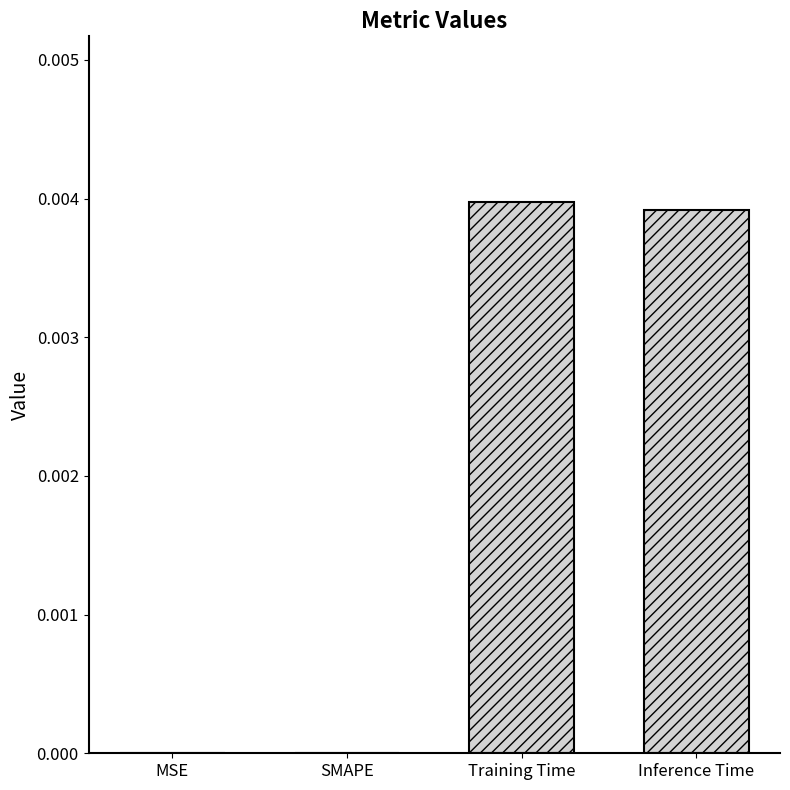

Is it true that the value at Inference Time is 0.0?

True